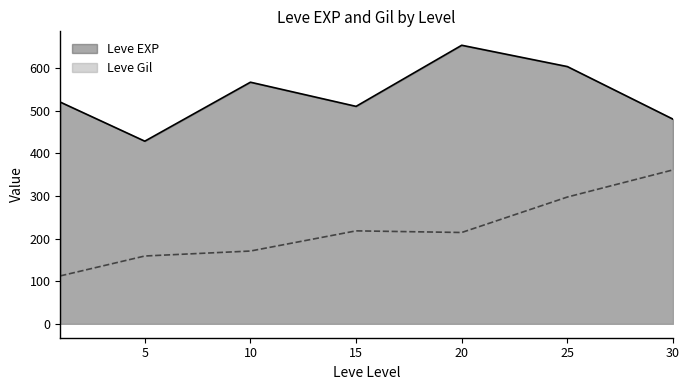

What is the approximate value of Leve EXP at 20?

653.3